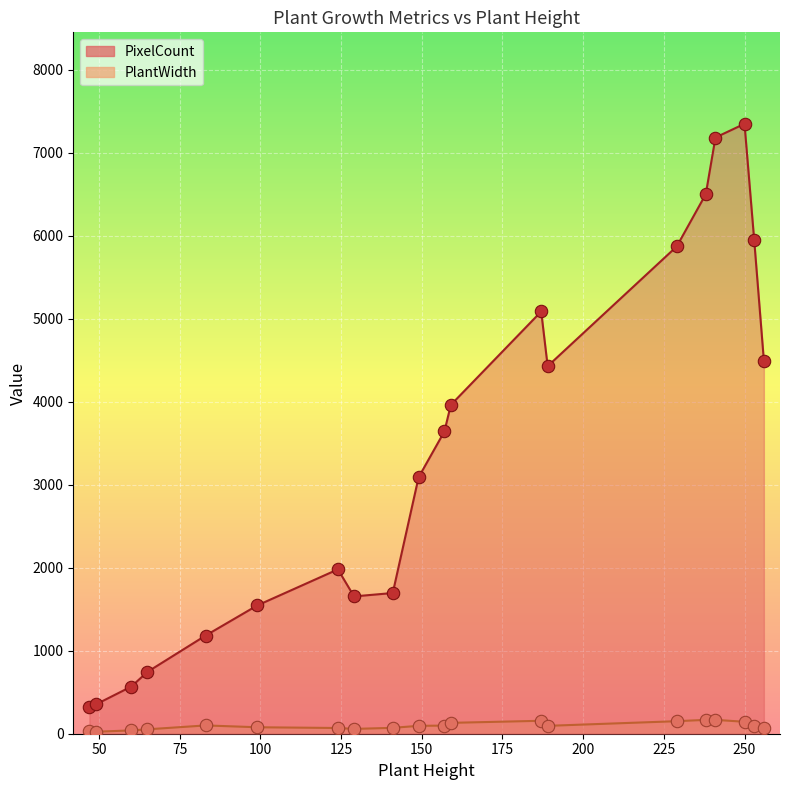

Which series reaches the maximum Y coordinate?

PixelCount points